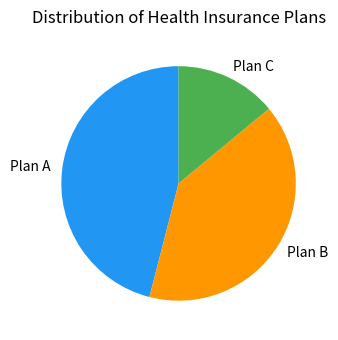

What is the ratio of the value at Plan B to the value at Plan C?

2.9